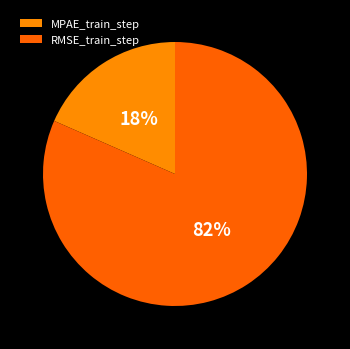

Is it true that RMSE_train_step is 82% of the pie?

True